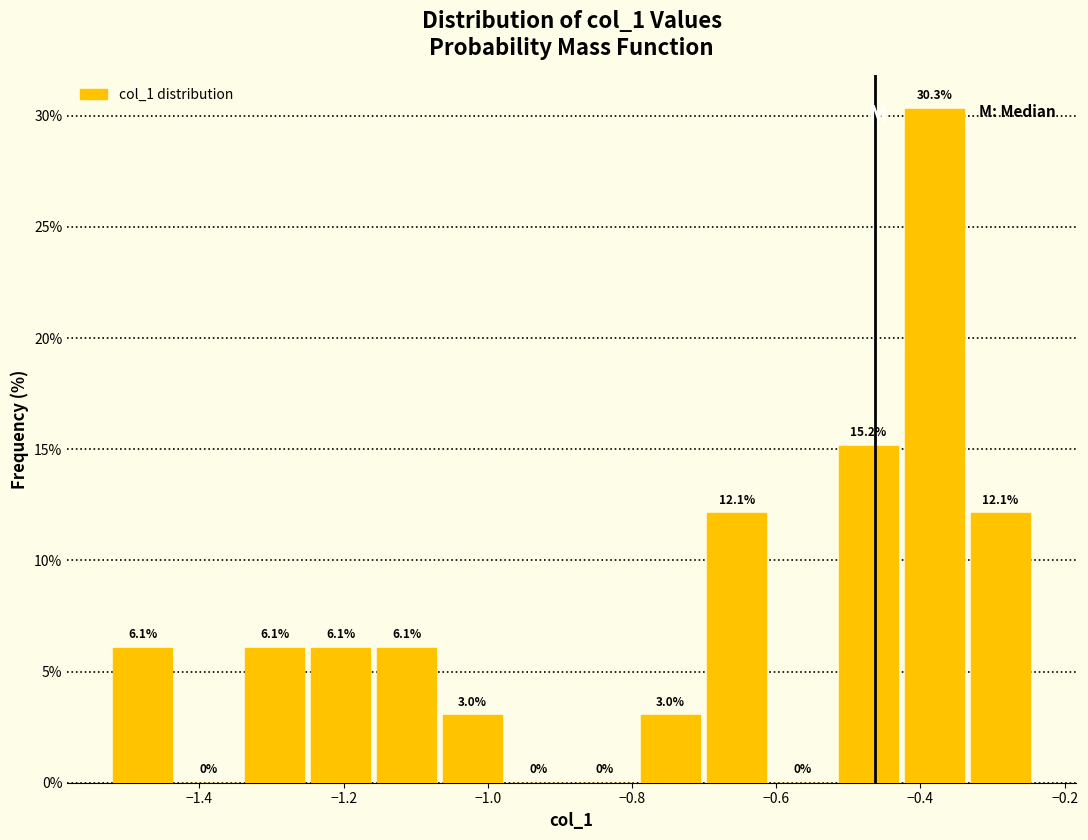

Reading left to right, transcribe this chart: for each bar, give the range it covers on the x-axis and its height. The bar edges are not printed on the chart, so give them approximately, as read against the axis.

-1.52 to -1.44: 6.1
-1.44 to -1.34: 0.0
-1.34 to -1.24: 6.1
-1.24 to -1.16: 6.1
-1.16 to -1.06: 6.1
-1.06 to -0.98: 3.0
-0.98 to -0.88: 0.0
-0.88 to -0.80: 0.0
-0.80 to -0.70: 3.0
-0.70 to -0.60: 12.1
-0.60 to -0.52: 0.0
-0.52 to -0.42: 15.2
-0.42 to -0.34: 30.3
-0.34 to -0.24: 12.1